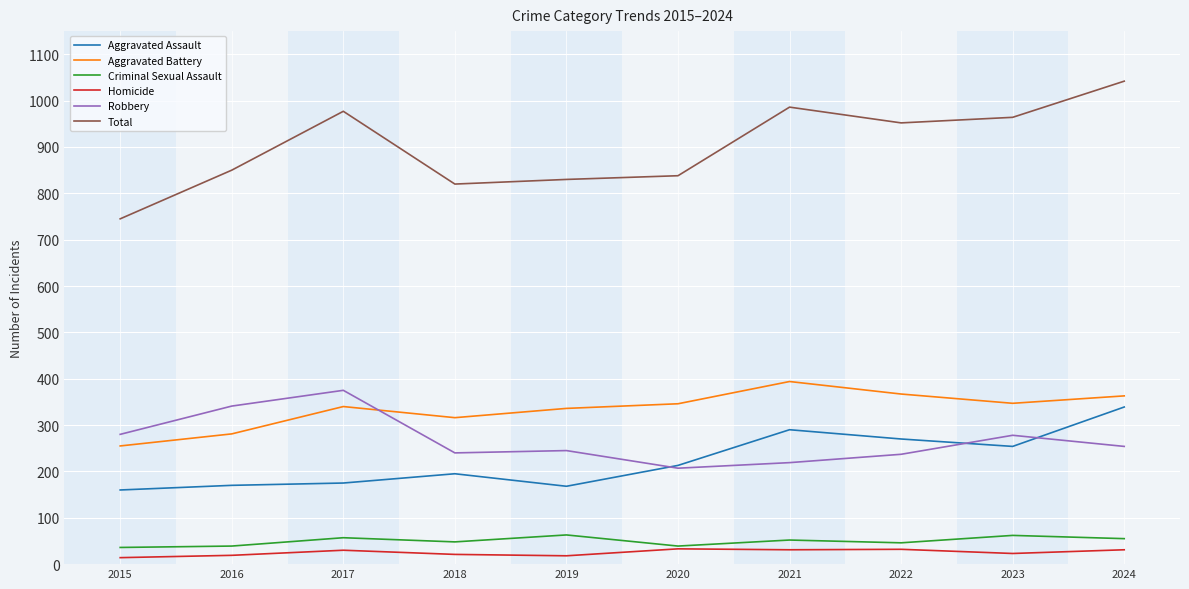

In Robbery, how many points are lower than both neighbors (excluding endpoints)?

2